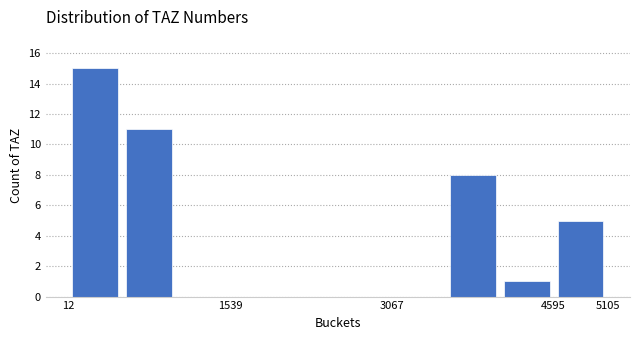

Which range on the x-axis has the tallest bar?

0 to 500